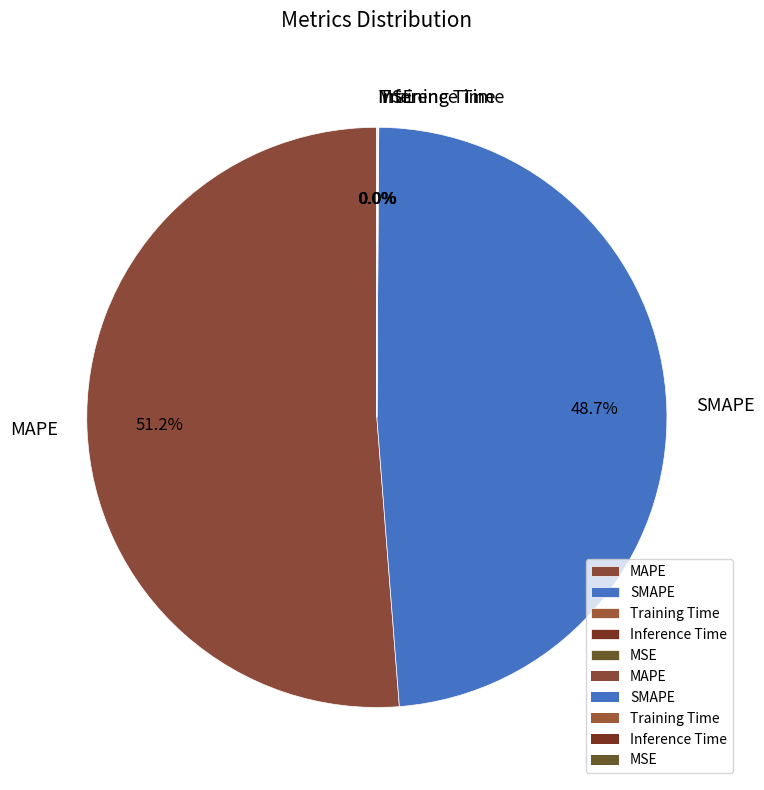

To the nearest percent, what percentage of the pie is SMAPE?

49%